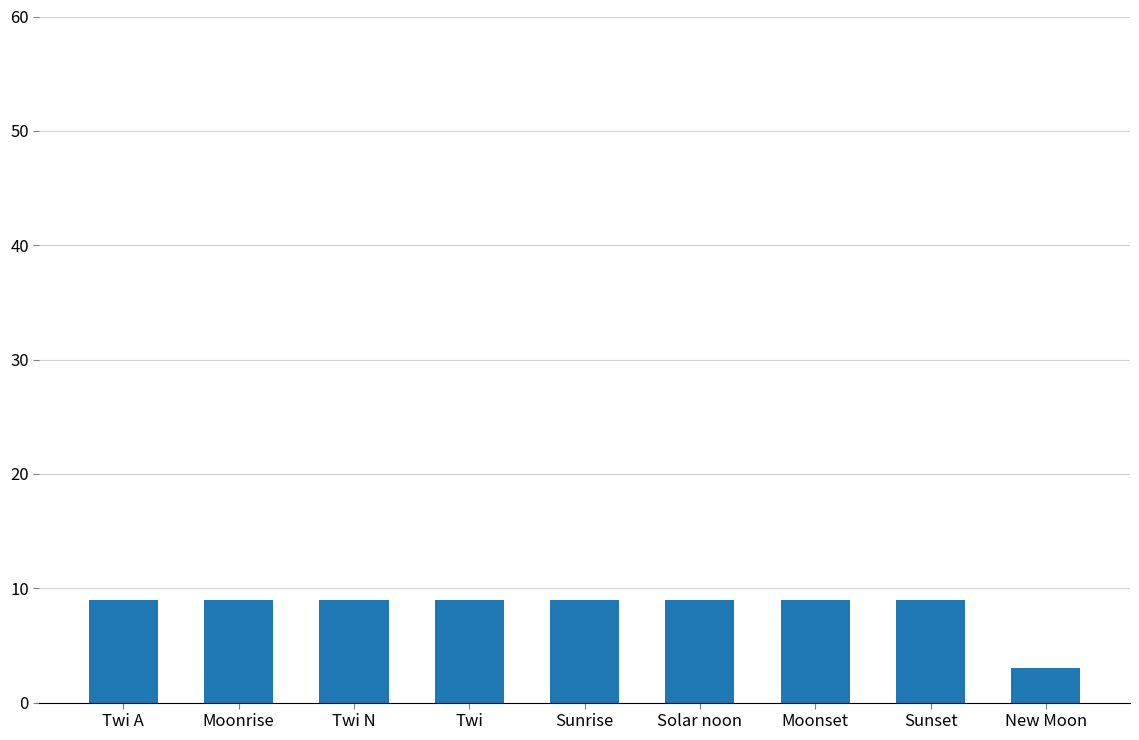

What is the value of the 4th bar from the left?

9